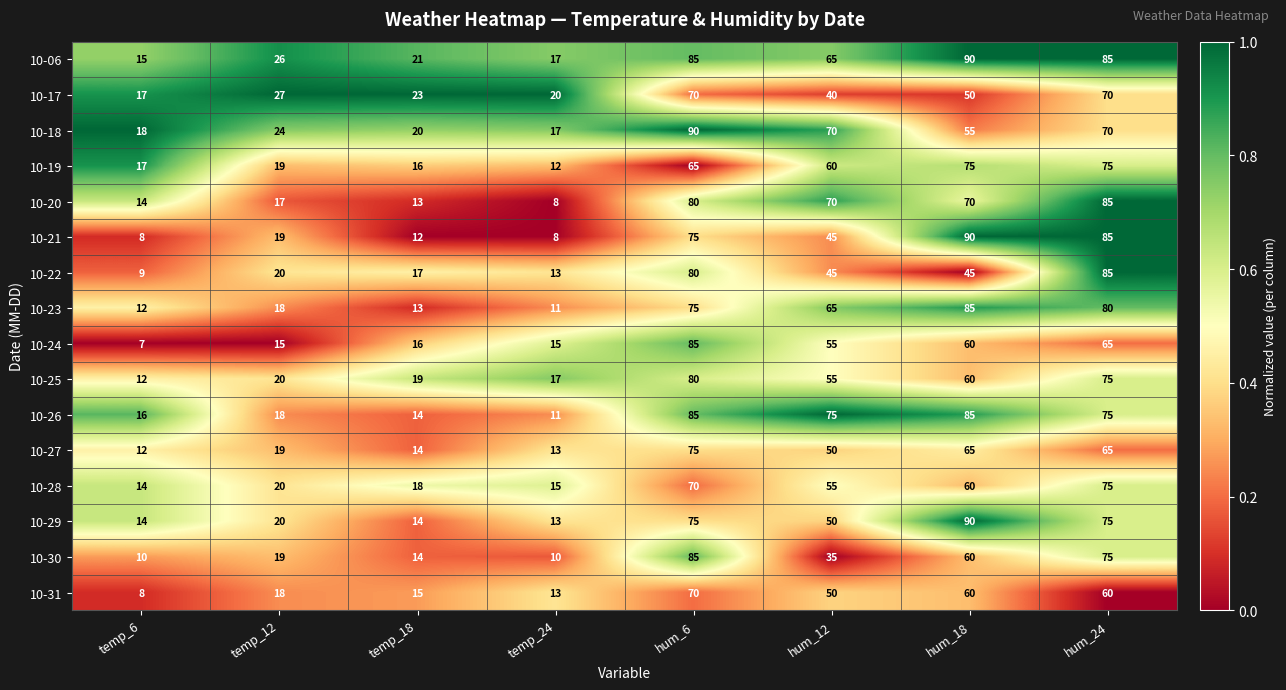

True or false: 10-25 has a value of 106 at hum_18.

False